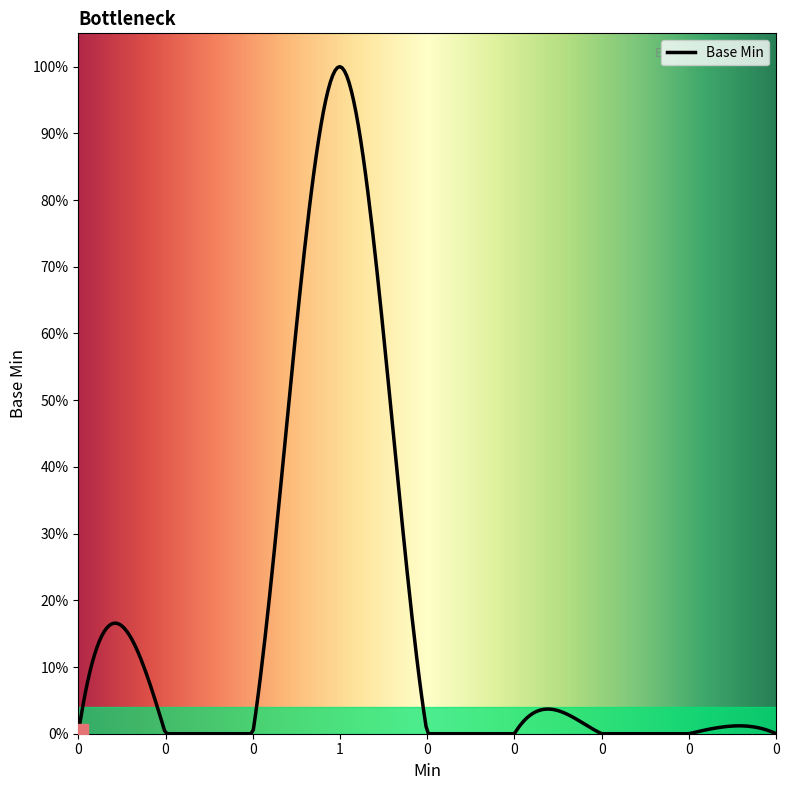

Does the chart have visible grid lines?

No